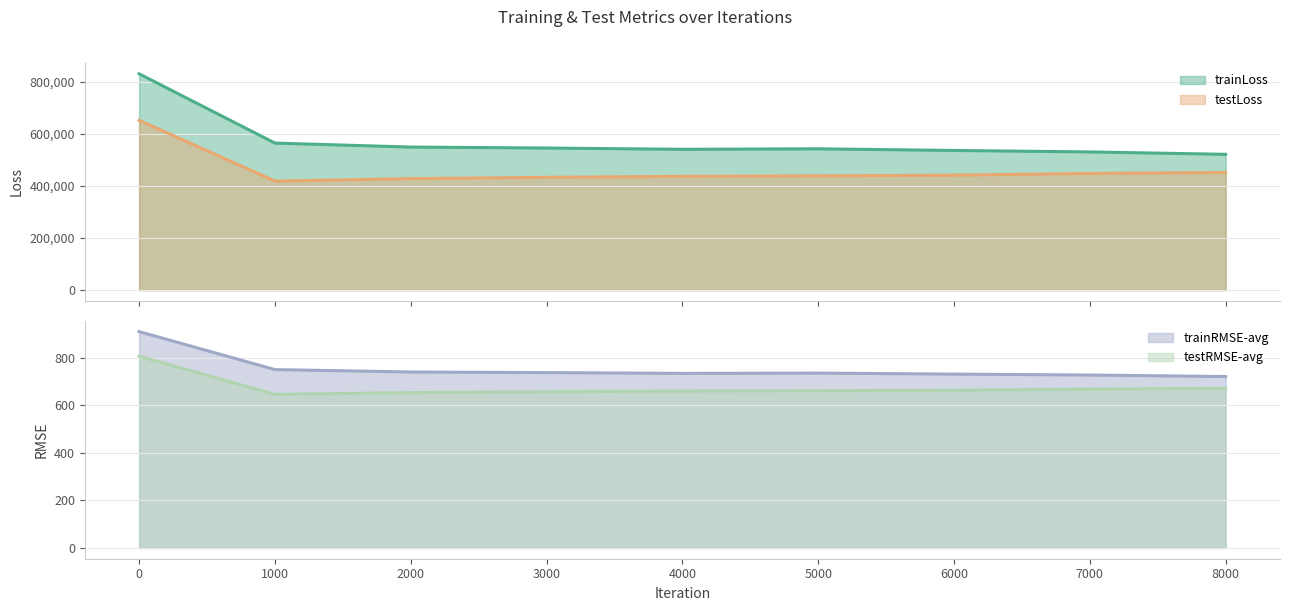

Does the chart have visible grid lines?

Yes